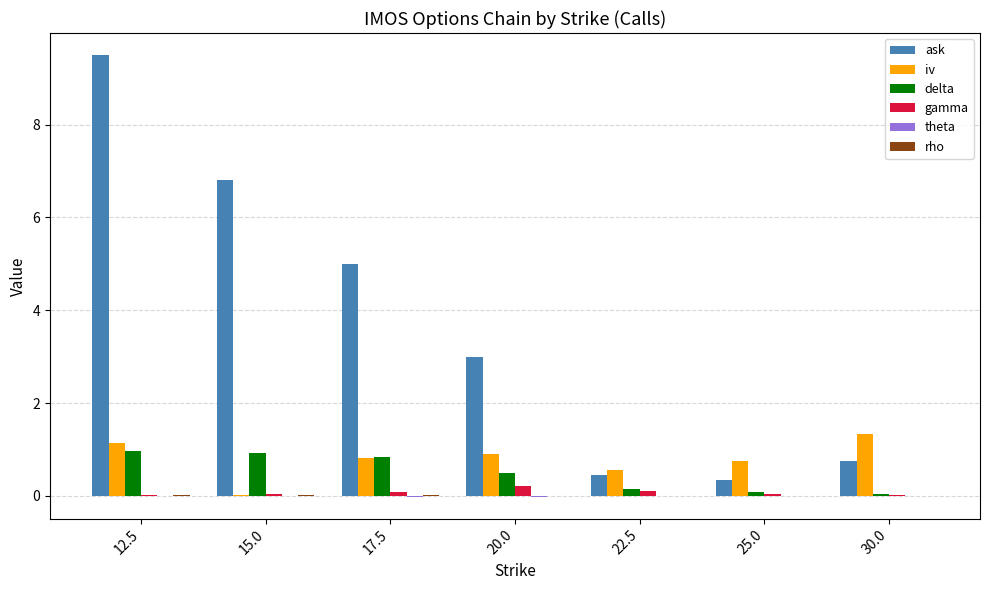

Which series changed the most between 17.5 and 30.0?

ask